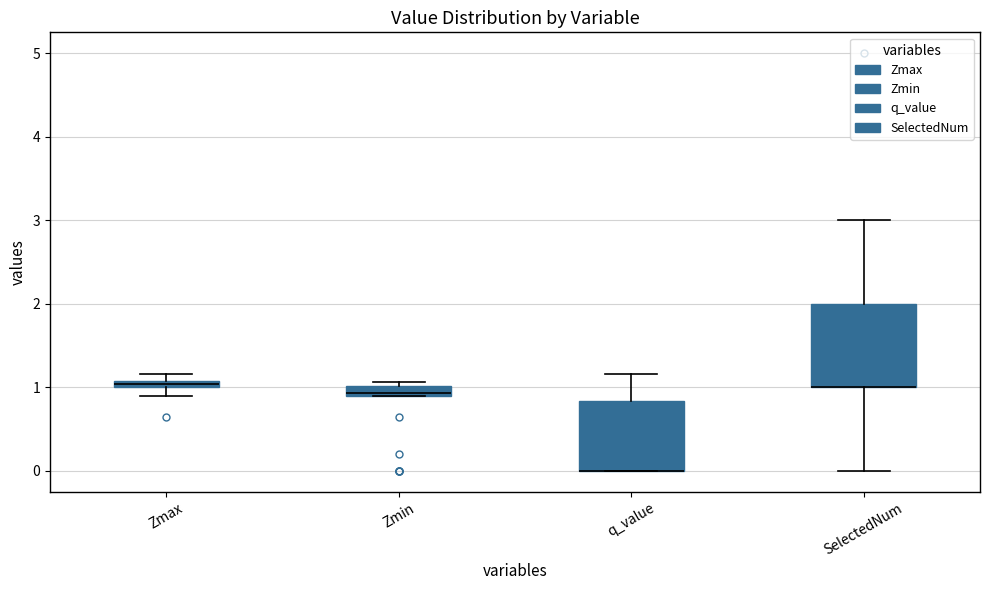

Comparing the boxes themselves (not the whiskers), which one is the tallest?

SelectedNum